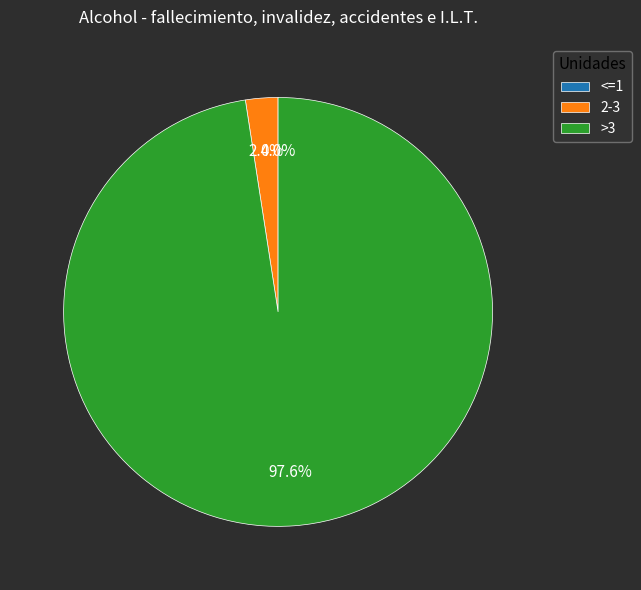

Which category accounts for the majority?

>3